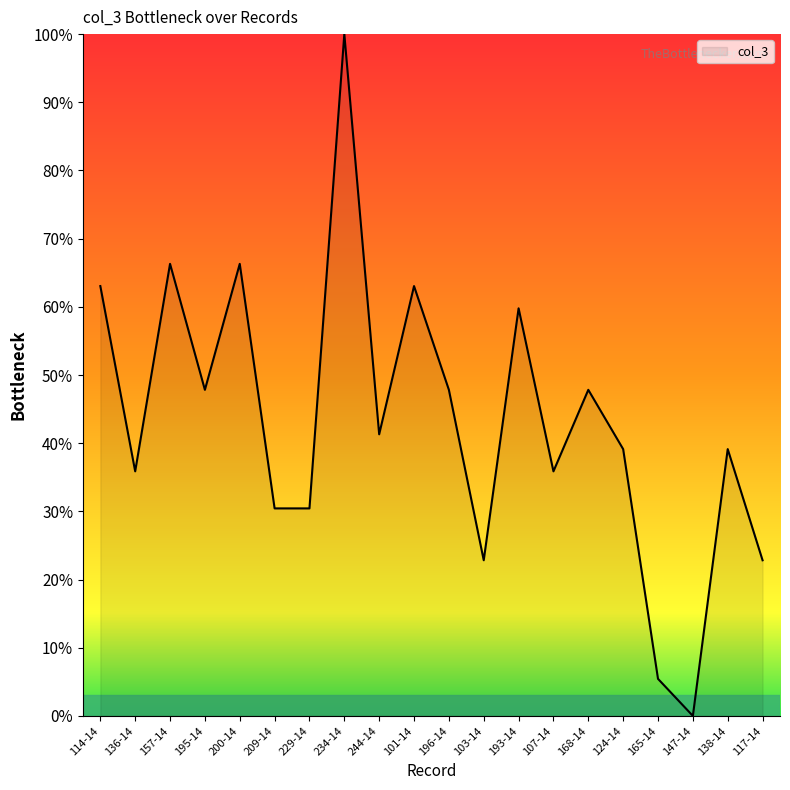

The value at 138-14 is 39.1. True or false?

True